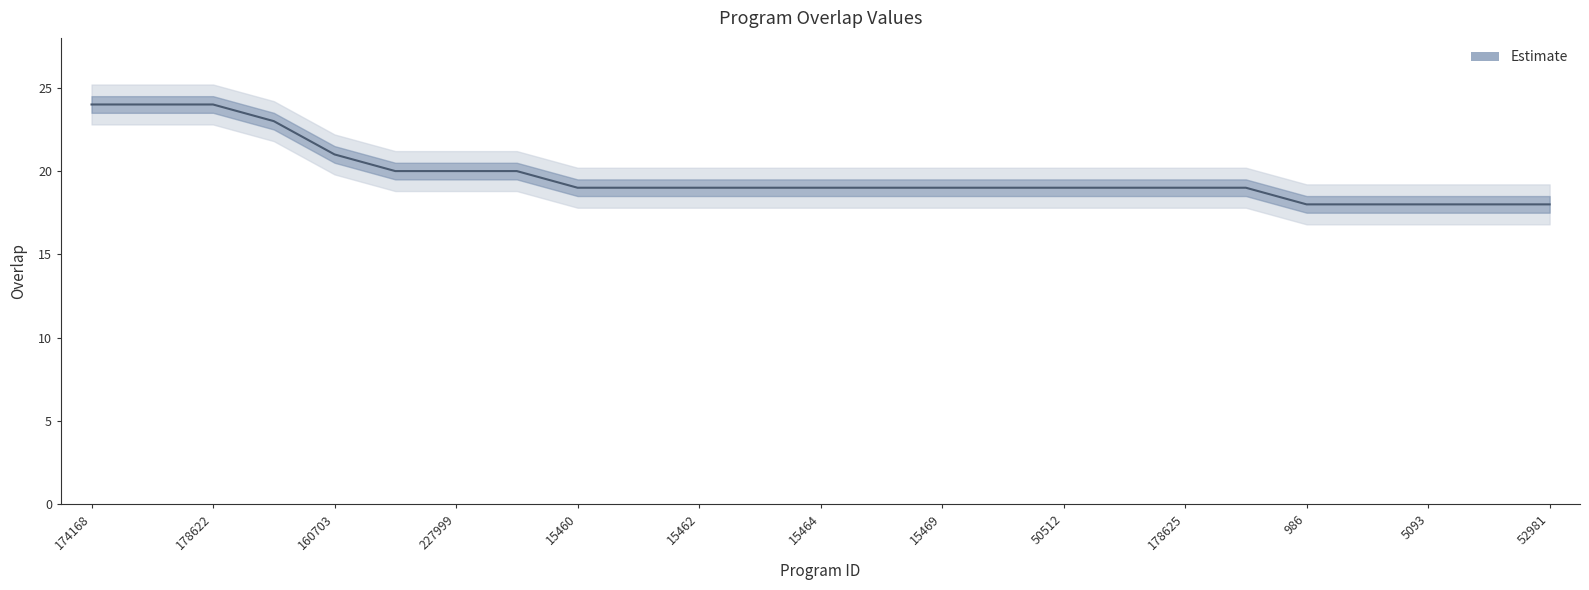

Approximately how many times larger is the value at 986 compared to 227999?

0.9